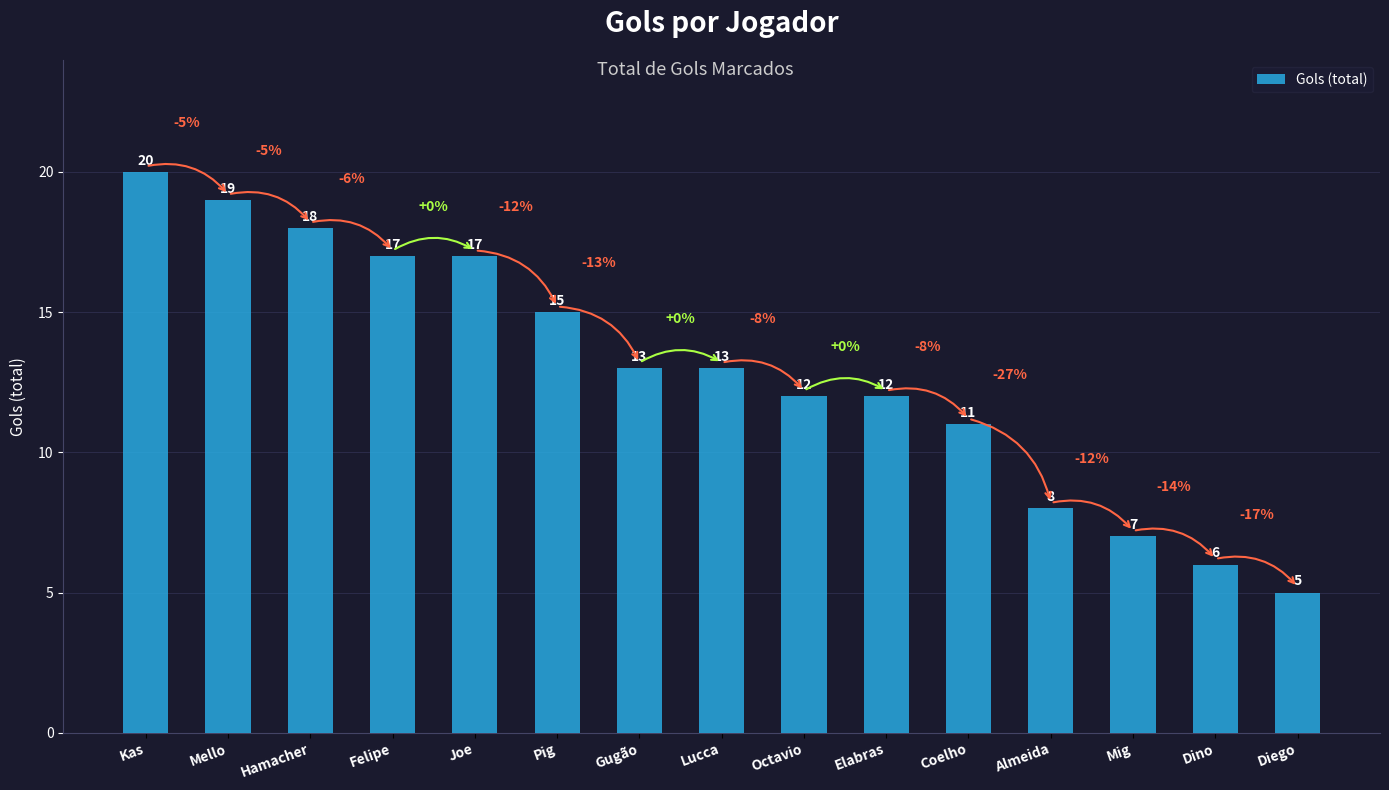

What value does the data have at Dino?

6